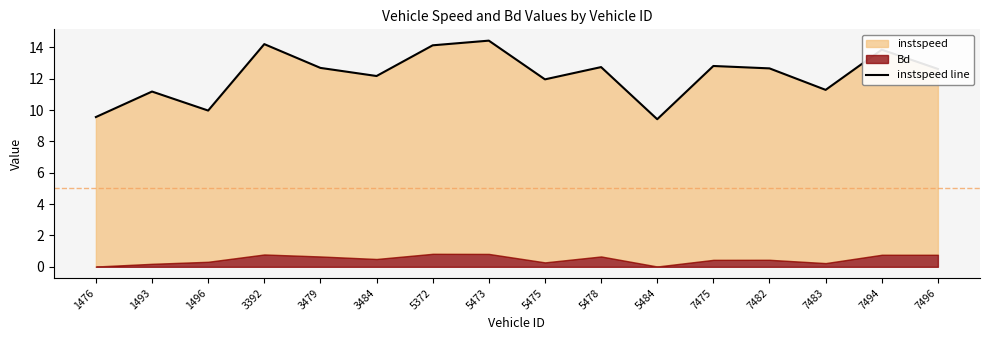

Reading left to right, what are all the values shown in this chart?

1476=9.6	1493=11.2	1496=10.0	3392=14.2	3479=12.7	3484=12.2	5372=14.1	5473=14.4	5475=12.0	5478=12.7	5484=9.4	7475=12.8	7482=12.7	7483=11.3	7494=13.9	7496=12.6